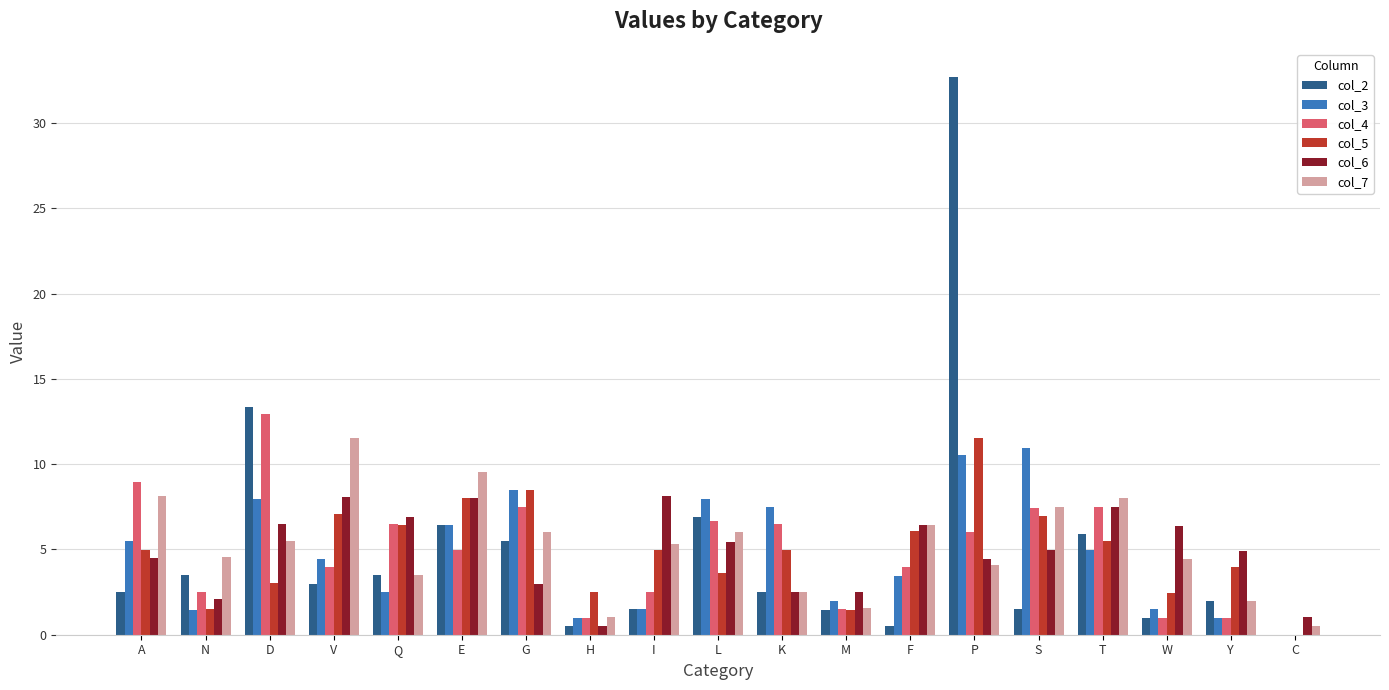

What is the sum of the col_2 values at V and N?

6.5